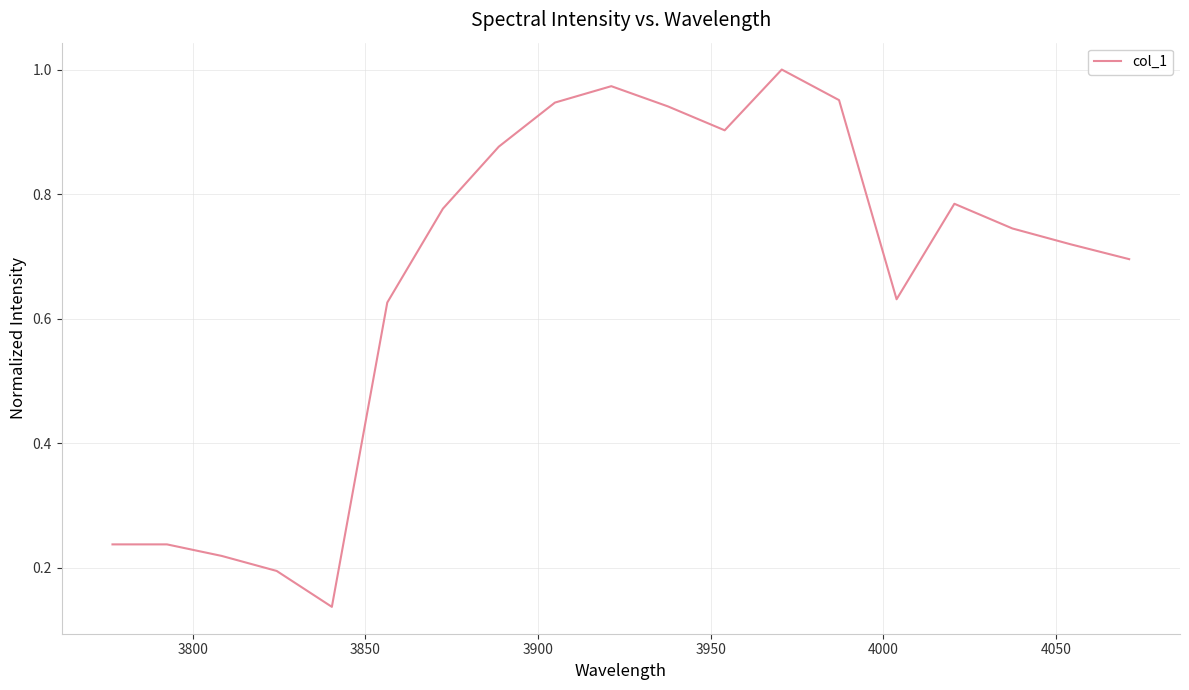

Does the chart have visible grid lines?

Yes